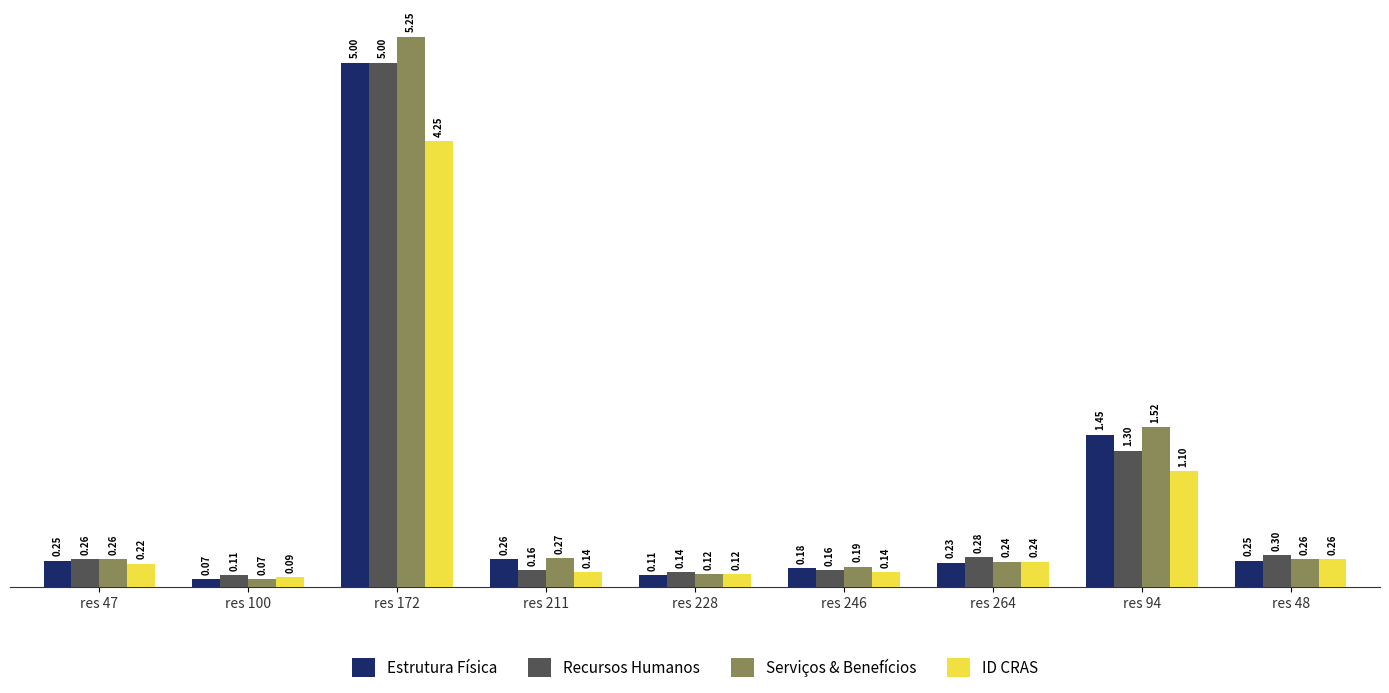

How many groups of bars are there?

9